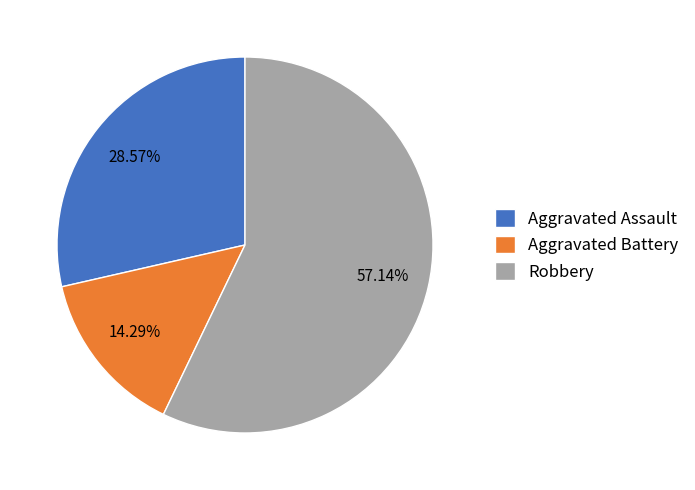

Count the number of slices in the pie.

3